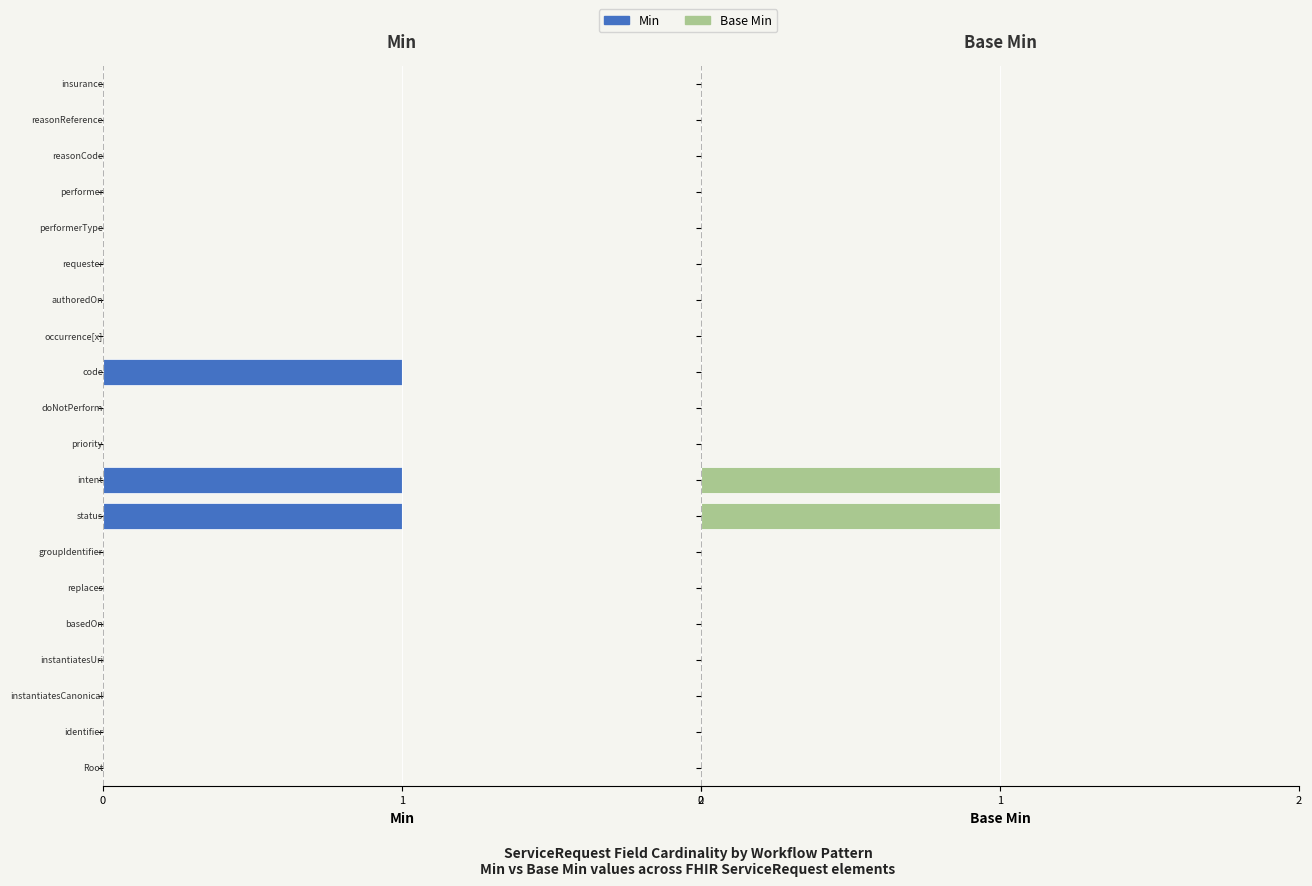

How many Base Min values are between 0 and 1?

20